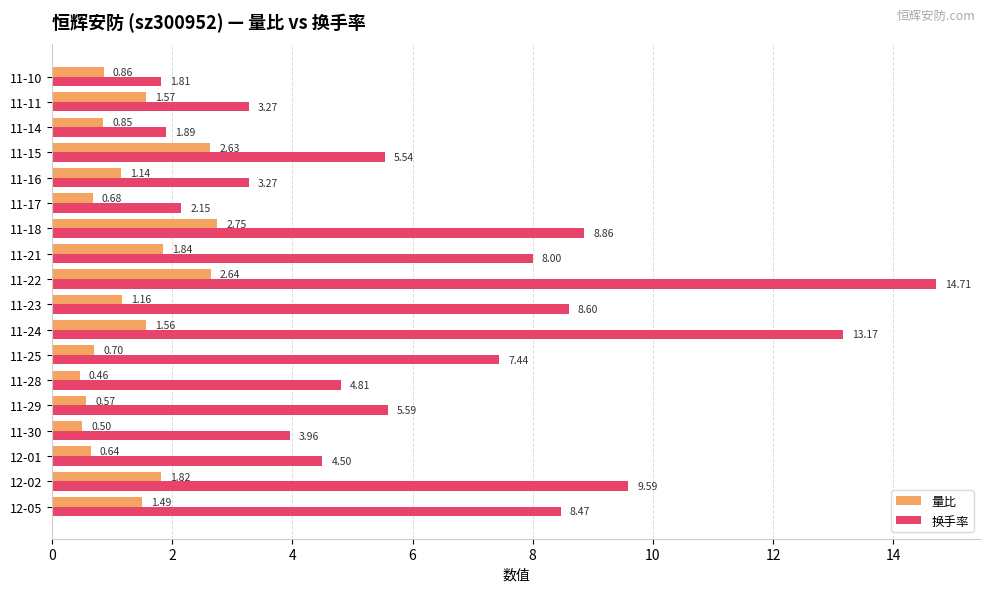

List the series in order of their peak value, lowest first.

量比, 换手率